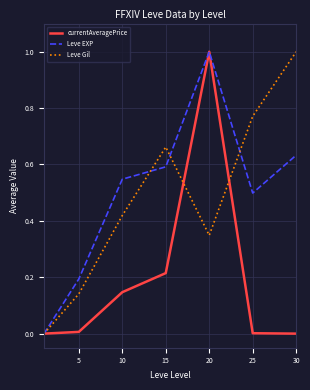

What is the highest value of the currentAveragePrice series?

1.0